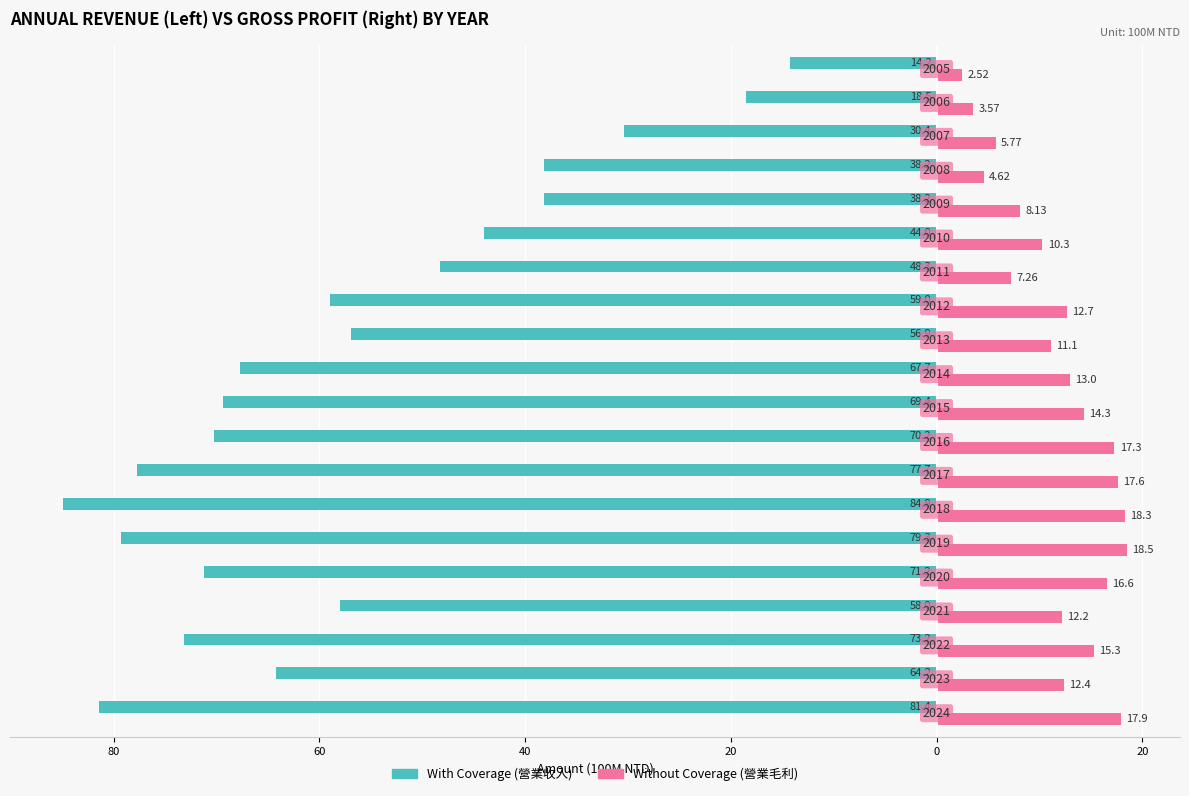

How many bars are there in total?

40